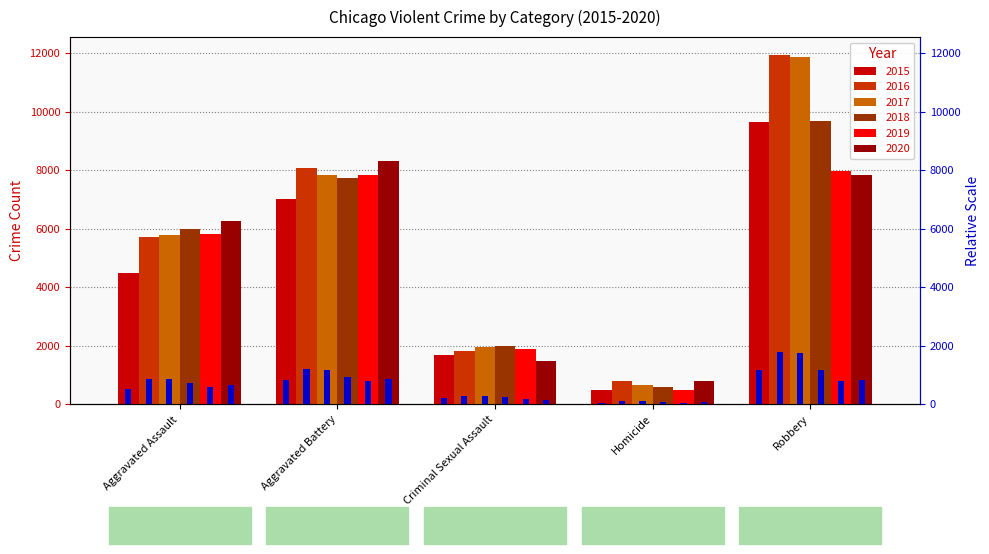

Reading left to right, transcribe all the data shown in this chart.

2015: 4480	7018	1683	496	9638
2016: 5712	8086	1833	786	11960
2017: 5793	7845	1959	672	11880
2018: 6001	7734	2003	589	9681
2019: 5841	7857	1897	498	7995
2020: 6262	8320	1470	787	7855